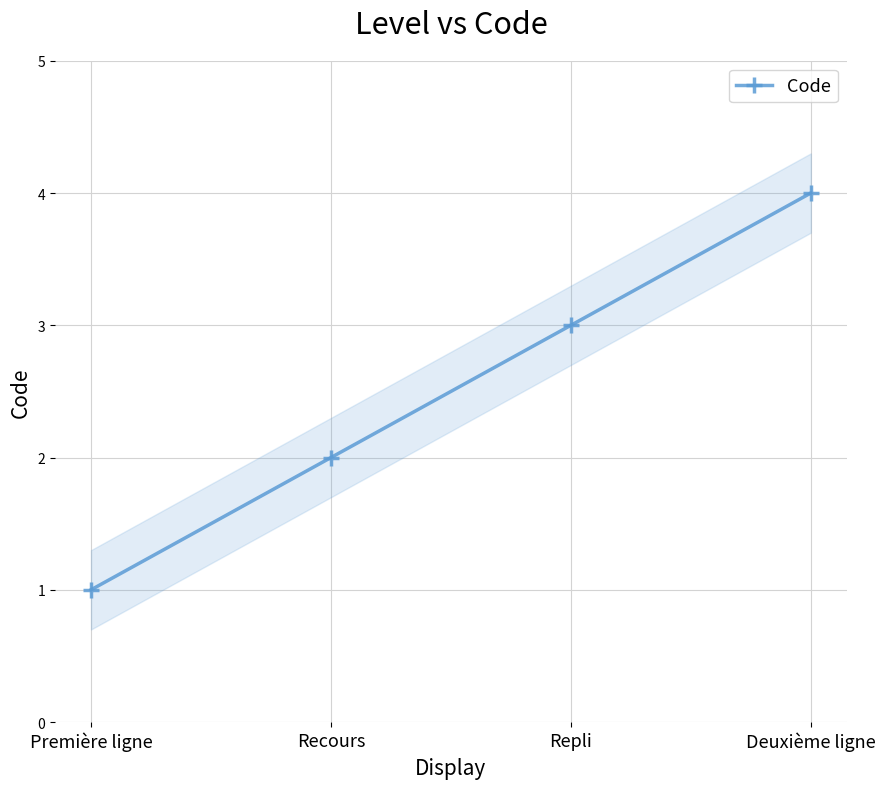

Does the chart display data point markers on the line(s)?

Yes